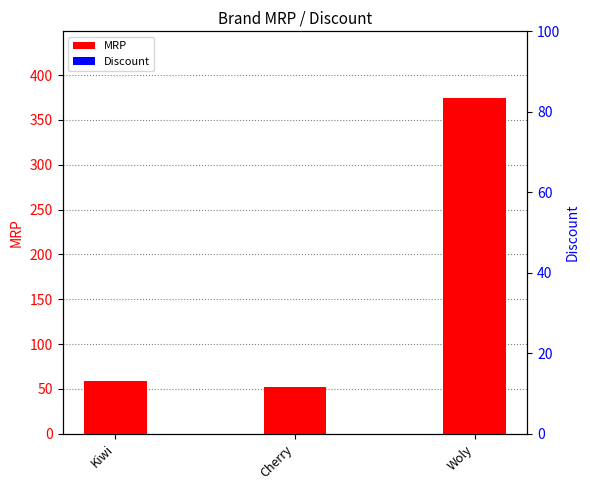

What is the difference between the maximum and second lowest values in the MRP series?

315.2